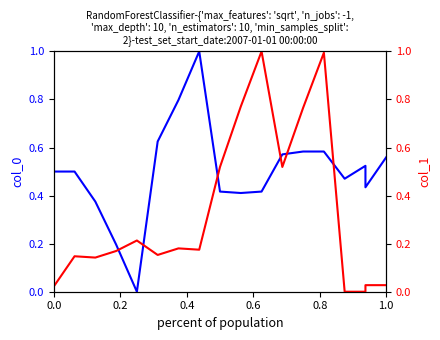

True or false: col_0 has more than 2 interior local peaks.

False